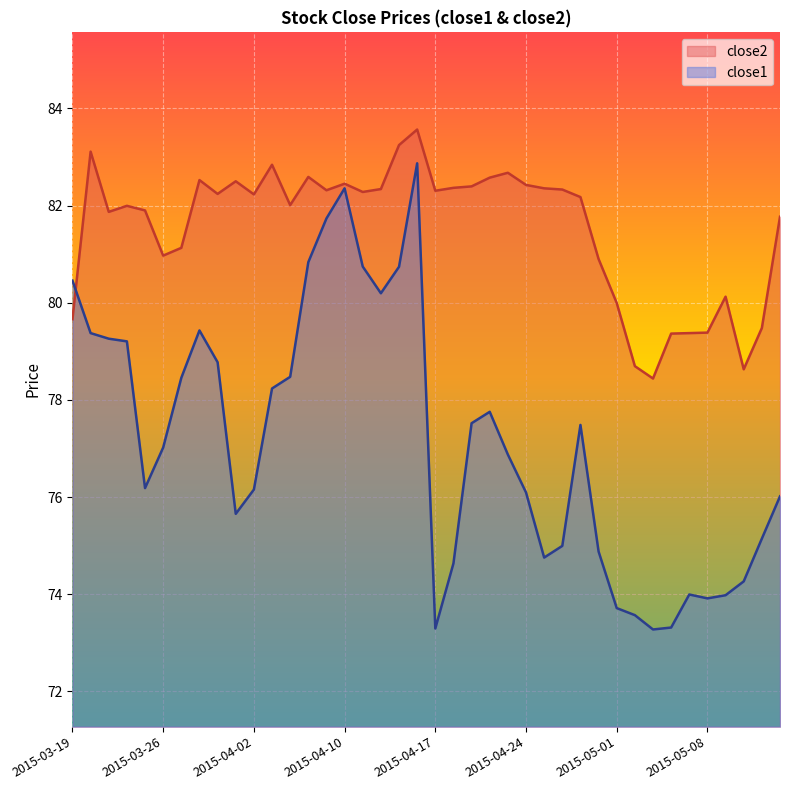

Where does the close2 series first go above 82?

2015-03-20